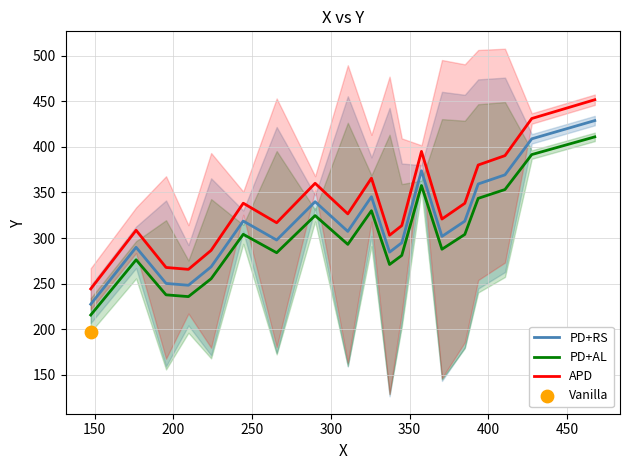

True or false: APD and PD+RS cross at least once.

False